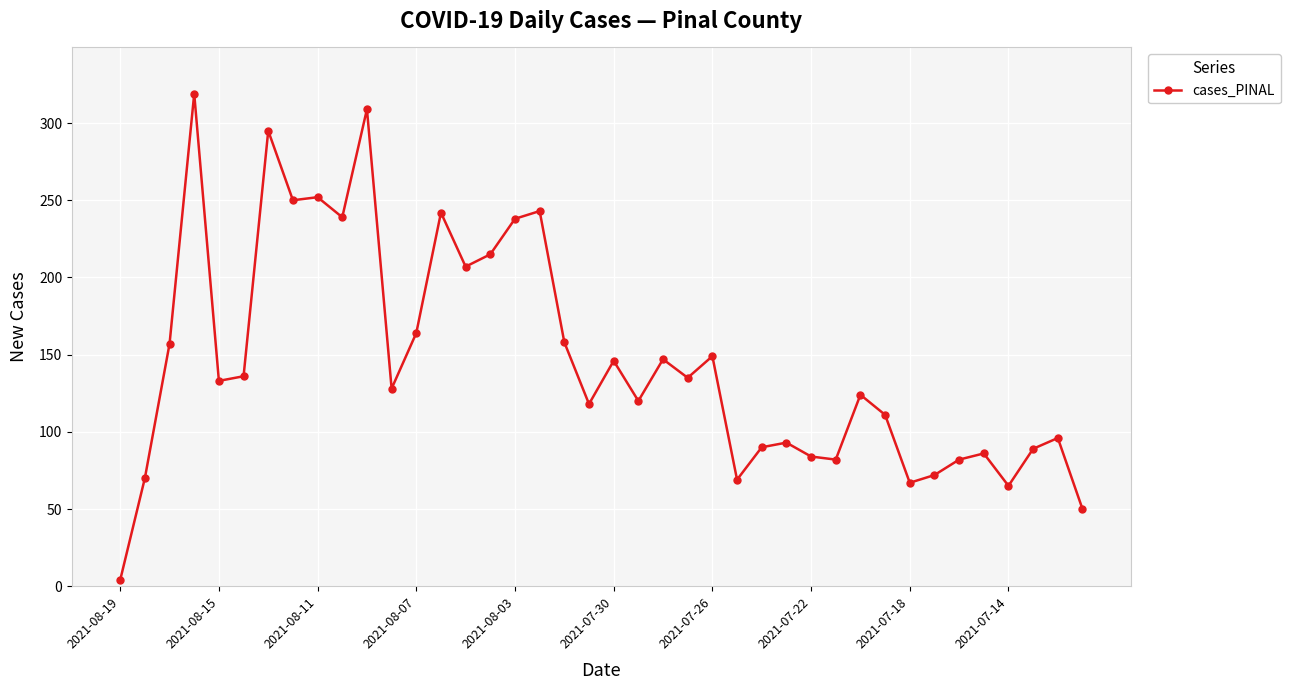

What is the greatest value displayed?

319